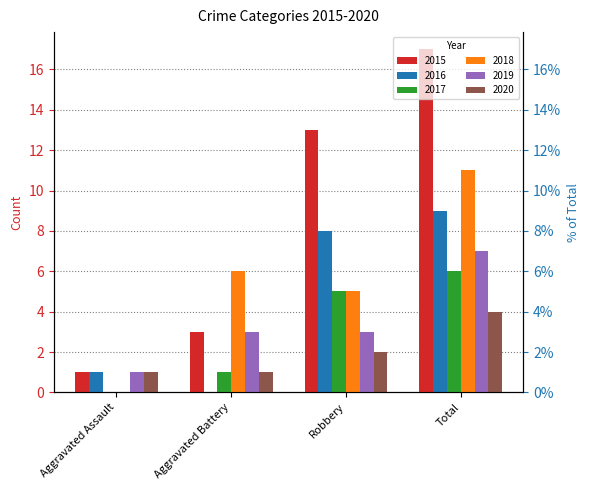

At which category is the sum across all series the highest?

Total